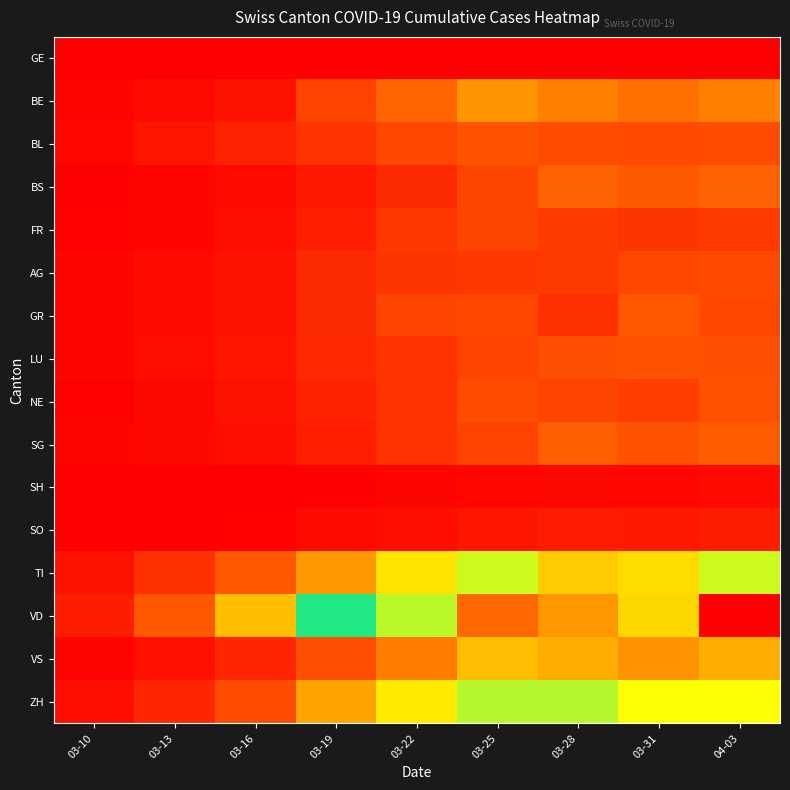

Reading left to right, transcribe all the data shown in this chart.

GE: 03-10=0.0	03-13=0.0	03-16=0.0	03-19=0.0	03-22=0.0	03-25=0.0	03-28=0.0	03-31=0.0	04-03=0.0
BE: 03-10=0.0	03-13=0.0	03-16=0.0	03-19=0.1	03-22=0.1	03-25=0.2	03-28=0.2	03-31=0.1	04-03=0.2
BL: 03-10=0.0	03-13=0.0	03-16=0.0	03-19=0.1	03-22=0.1	03-25=0.1	03-28=0.1	03-31=0.1	04-03=0.1
BS: 03-10=0.0	03-13=0.0	03-16=0.0	03-19=0.0	03-22=0.1	03-25=0.1	03-28=0.1	03-31=0.1	04-03=0.1
FR: 03-10=0.0	03-13=0.0	03-16=0.0	03-19=0.0	03-22=0.1	03-25=0.1	03-28=0.1	03-31=0.1	04-03=0.1
AG: 03-10=0.0	03-13=0.0	03-16=0.0	03-19=0.1	03-22=0.1	03-25=0.1	03-28=0.1	03-31=0.1	04-03=0.1
GR: 03-10=0.0	03-13=0.0	03-16=0.0	03-19=0.1	03-22=0.1	03-25=0.1	03-28=0.1	03-31=0.1	04-03=0.1
LU: 03-10=0.0	03-13=0.0	03-16=0.0	03-19=0.1	03-22=0.1	03-25=0.1	03-28=0.1	03-31=0.1	04-03=0.1
NE: 03-10=0.0	03-13=0.0	03-16=0.0	03-19=0.0	03-22=0.1	03-25=0.1	03-28=0.1	03-31=0.1	04-03=0.1
SG: 03-10=0.0	03-13=0.0	03-16=0.0	03-19=0.0	03-22=0.1	03-25=0.1	03-28=0.1	03-31=0.1	04-03=0.1
SH: 03-10=0.0	03-13=0.0	03-16=0.0	03-19=0.0	03-22=0.0	03-25=0.0	03-28=0.0	03-31=0.0	04-03=0.0
SO: 03-10=0.0	03-13=0.0	03-16=0.0	03-19=0.0	03-22=0.0	03-25=0.0	03-28=0.0	03-31=0.0	04-03=0.0
TI: 03-10=0.0	03-13=0.1	03-16=0.1	03-19=0.2	03-22=0.3	03-25=0.4	03-28=0.3	03-31=0.3	04-03=0.4
VD: 03-10=0.0	03-13=0.1	03-16=0.3	03-19=0.5	03-22=0.6	03-25=0.9	03-28=0.8	03-31=0.7	04-03=1.0
VS: 03-10=0.0	03-13=0.0	03-16=0.1	03-19=0.1	03-22=0.2	03-25=0.2	03-28=0.2	03-31=0.2	04-03=0.2
ZH: 03-10=0.0	03-13=0.1	03-16=0.1	03-19=0.2	03-22=0.3	03-25=0.4	03-28=0.4	03-31=0.3	04-03=0.3